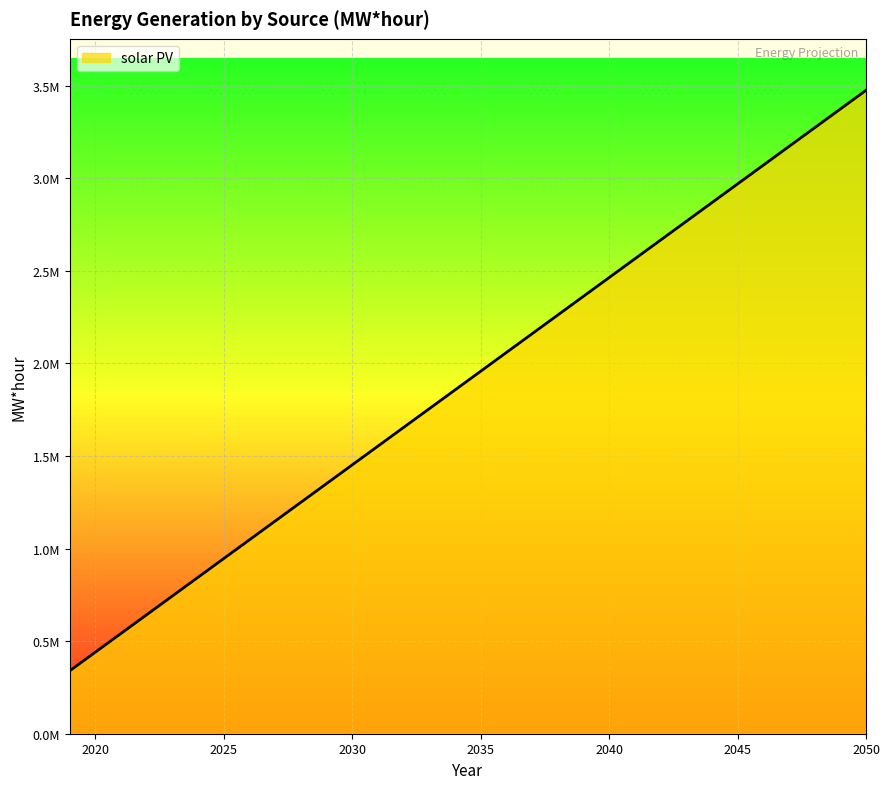

Is this an area chart (filled region under the line)?

Yes